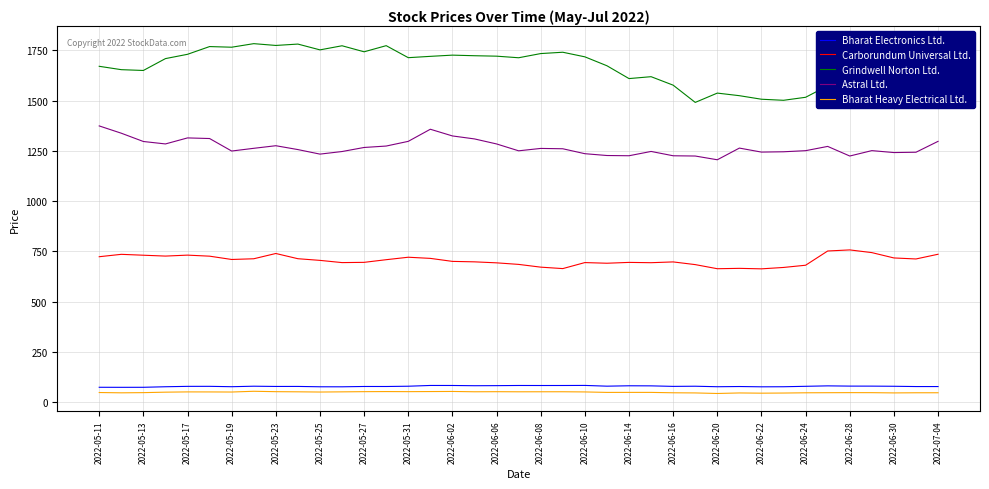

In Bharat Heavy Electrical Ltd., how many points are lower than both neighbors (excluding endpoints)?

10